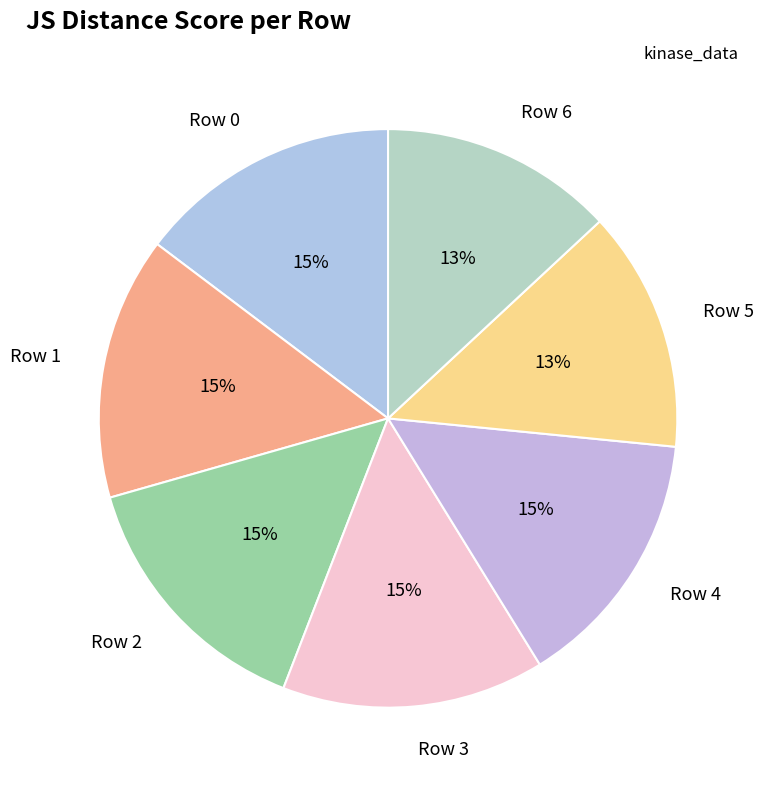

Does Row 5 represent more than half of the total?

No